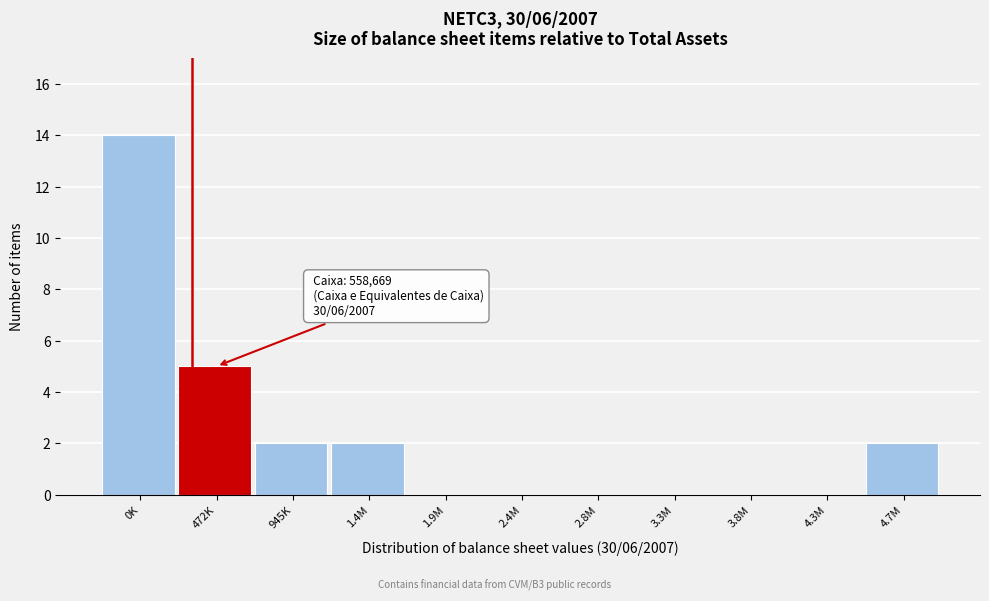

Reading left to right, what are all the values shown in this chart?

0K=14	472K=5	945K=2	1.4M=2	1.9M=0	2.4M=0	2.8M=0	3.3M=0	3.8M=0	4.3M=0	4.7M=2